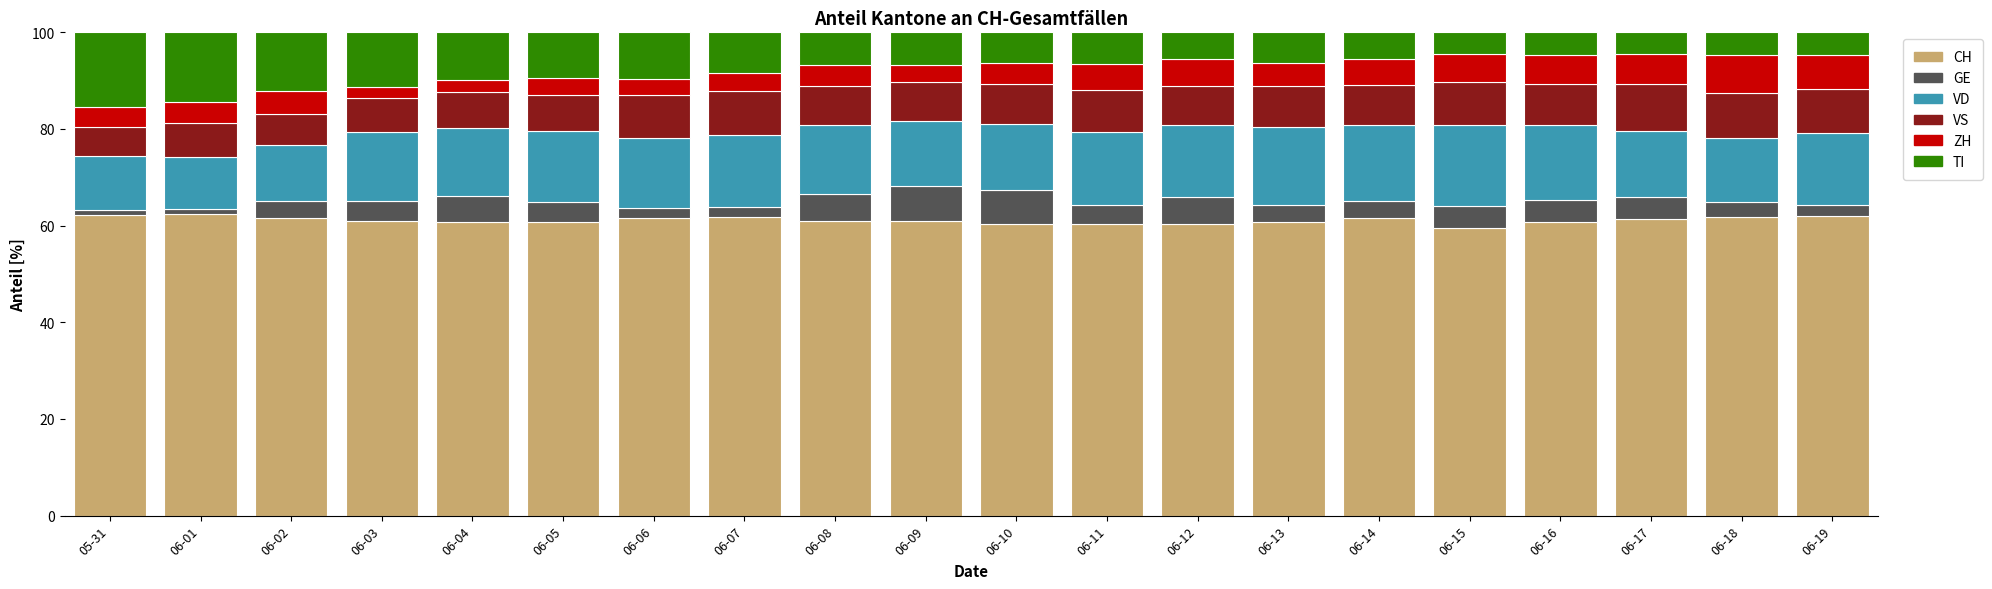

What is the highest value of the CH series?

62.4